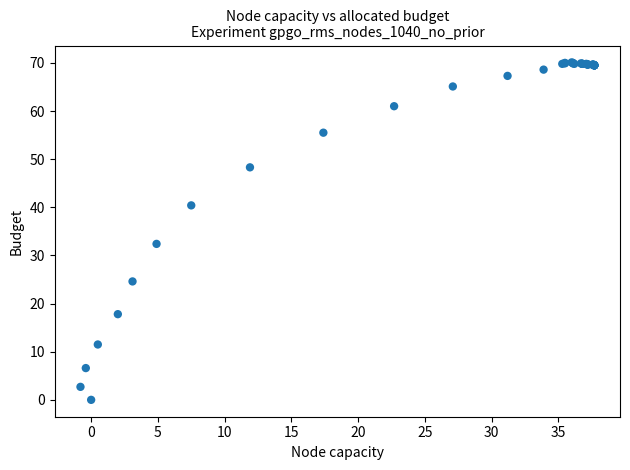

What Y value in the scatter plot is closest to 35?

32.4